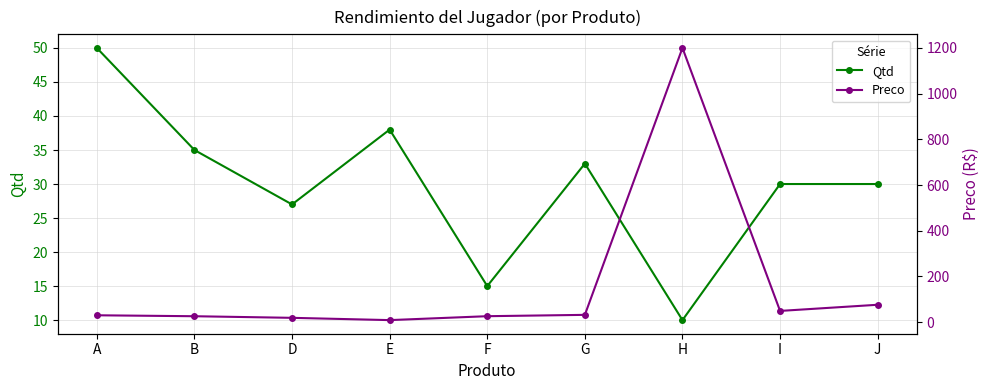

How many interior local valleys does the Preco series have?

2